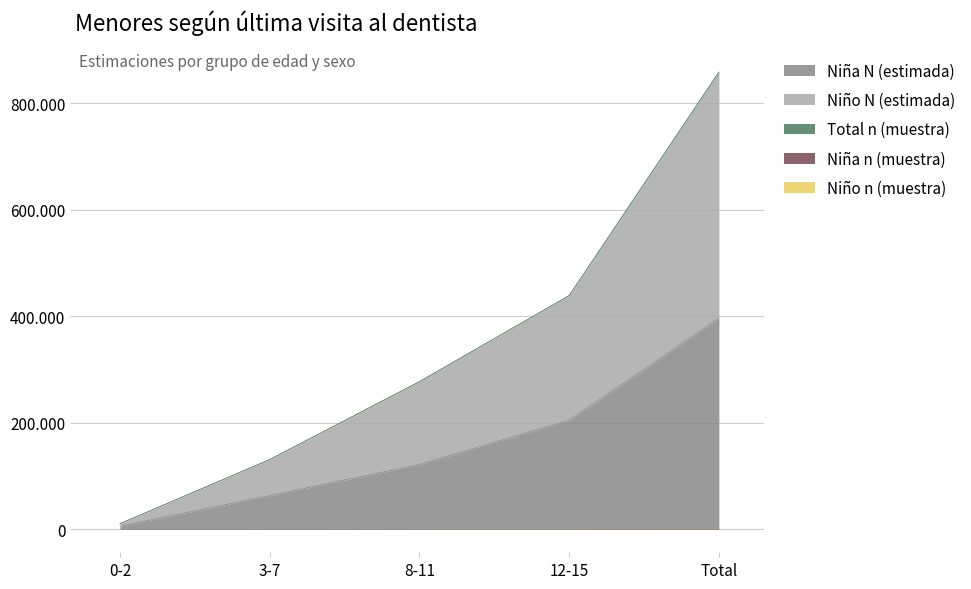

True or false: Niña N (estimada) and Total N (estimada) cross at least once.

False